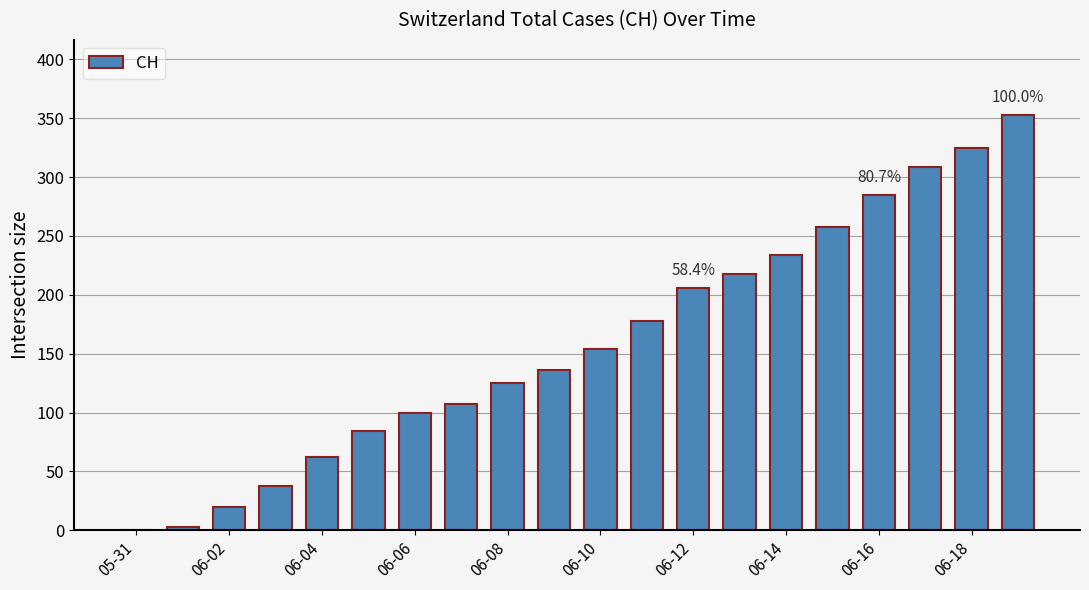

What is the sum of all values?

3195